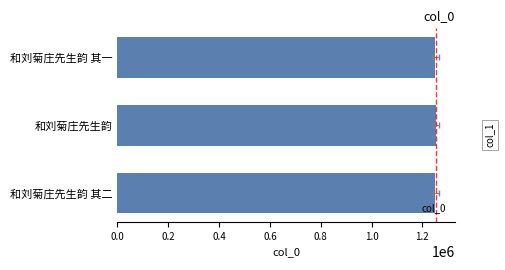

What is the sum of all values?

3755877